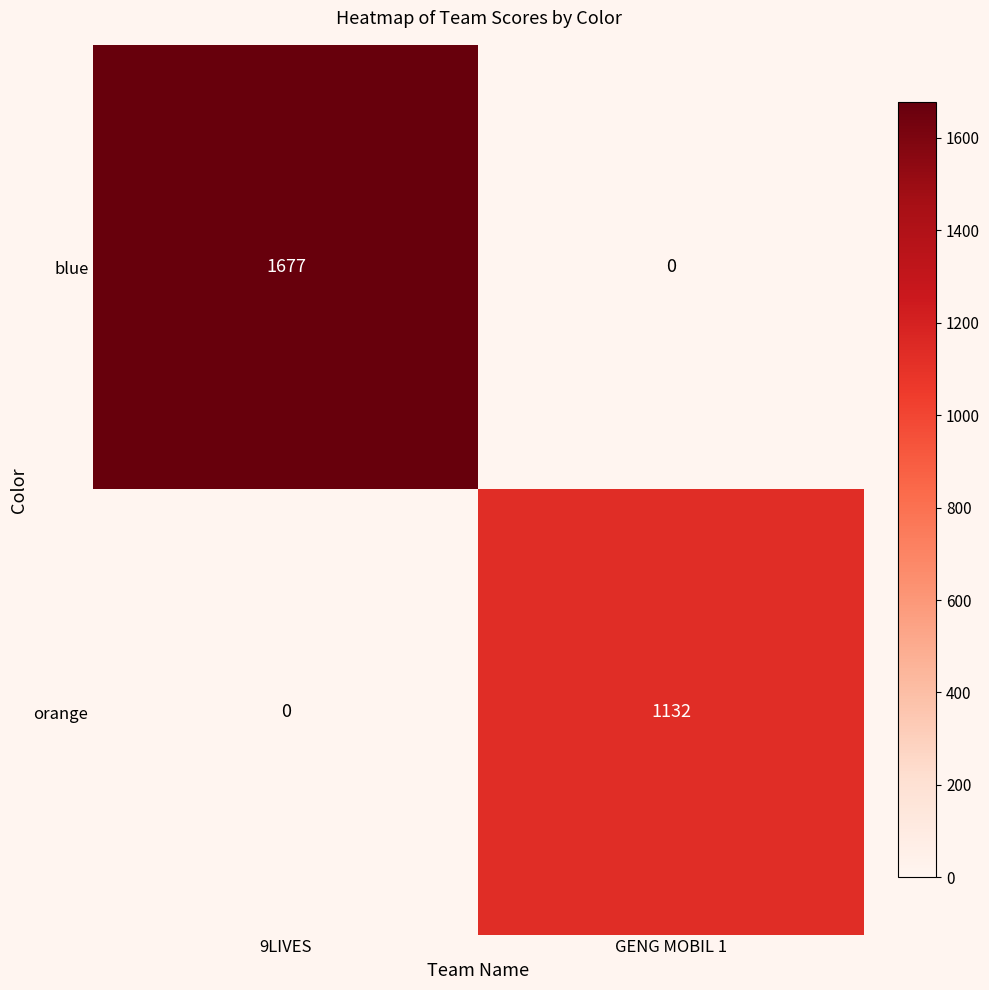

True or false: blue has a value of 1677 at 9LIVES.

True